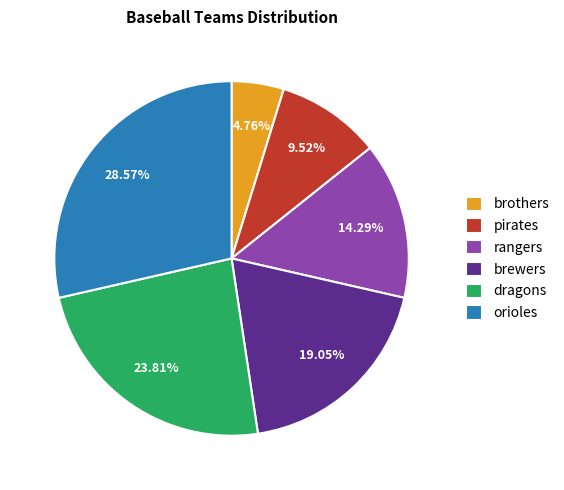

The orioles slice represents 16% of the pie. True or false?

False